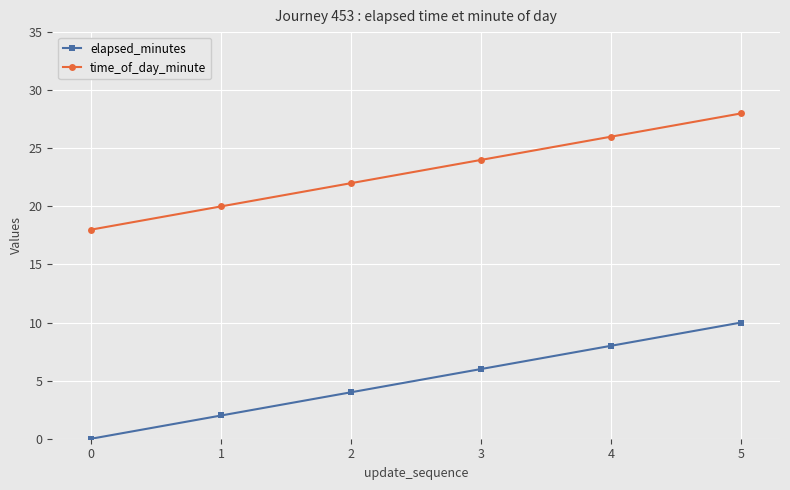

At 5, list the series in order from smallest to largest.

elapsed_minutes, time_of_day_minute